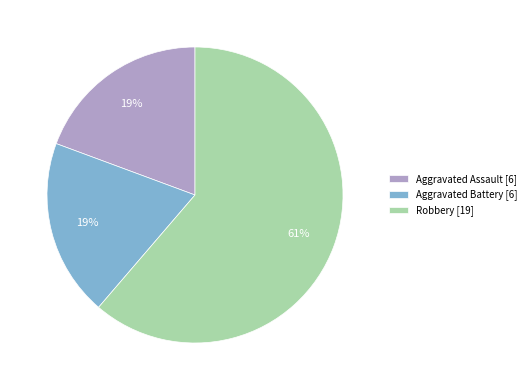

Which slice is the largest?

Robbery [19]